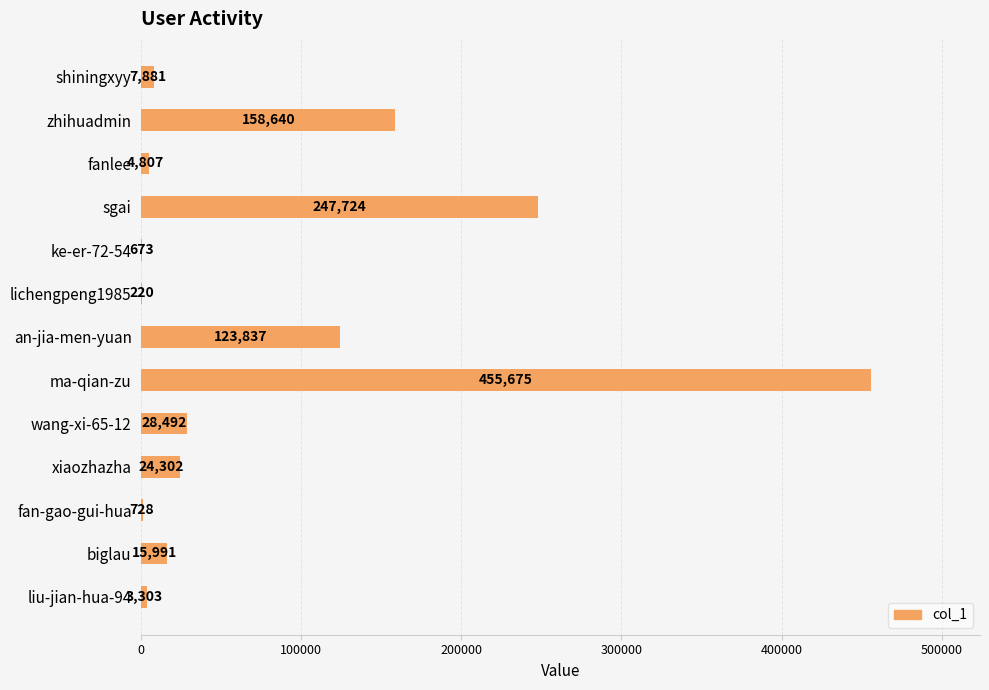

At which label is the value closest to 227947?

sgai